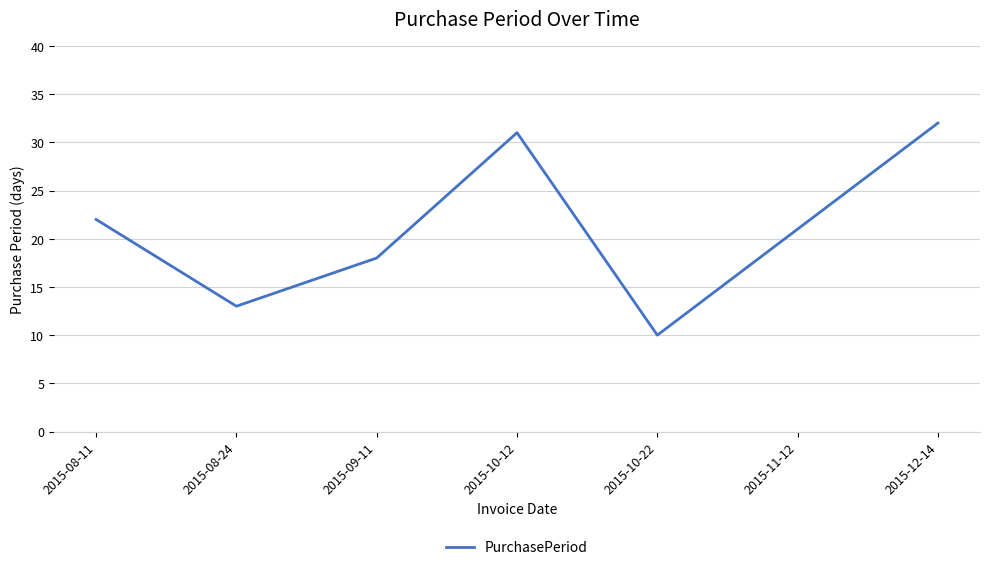

What is the sum of the values at 2015-12-14 and 2015-10-22?

42